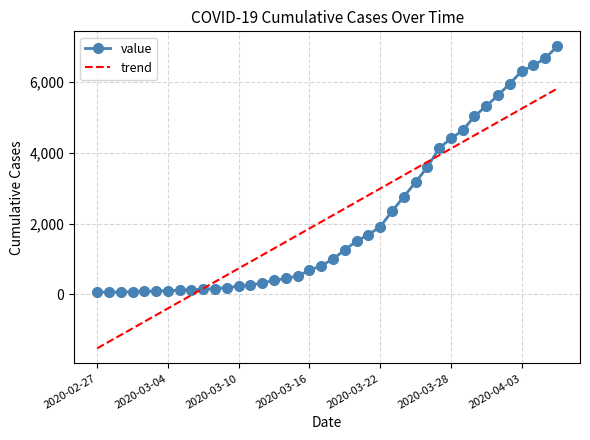

How many times do trend and value cross each other?

2